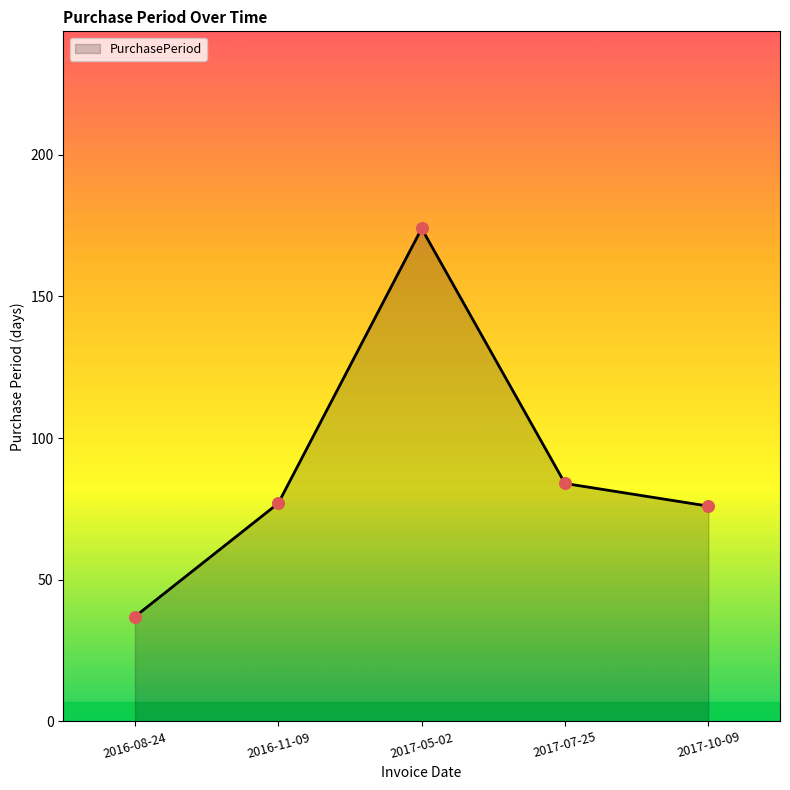

What is the ratio of the value at 2016-11-09 to the value at 2017-05-02?

0.4